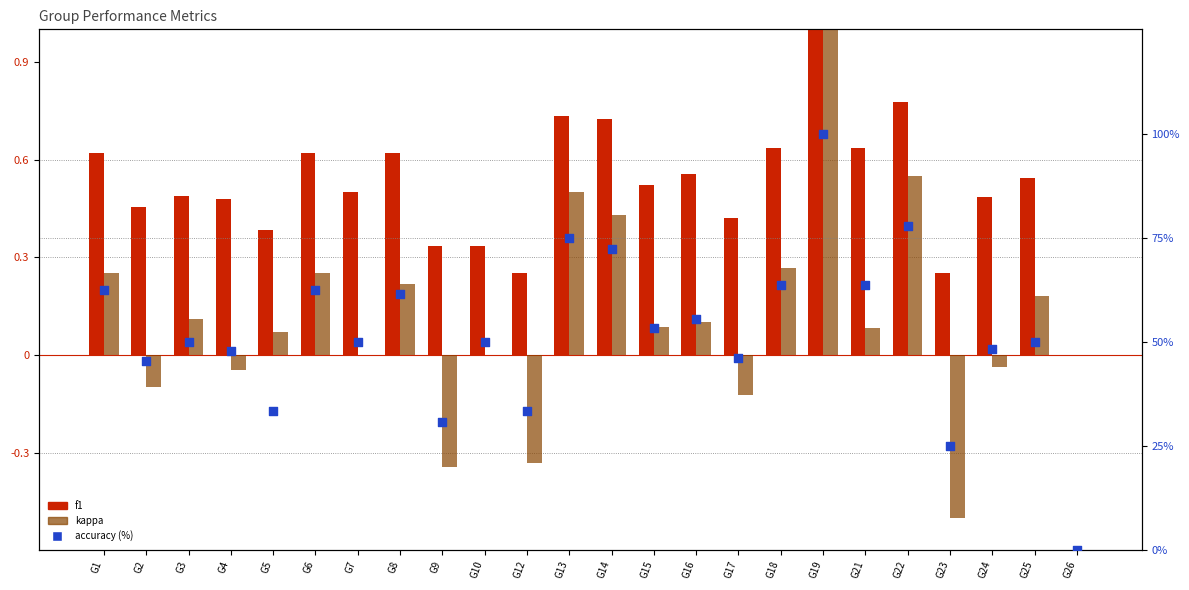

What are all the series names shown in the legend?

f1, kappa, accuracy (%)